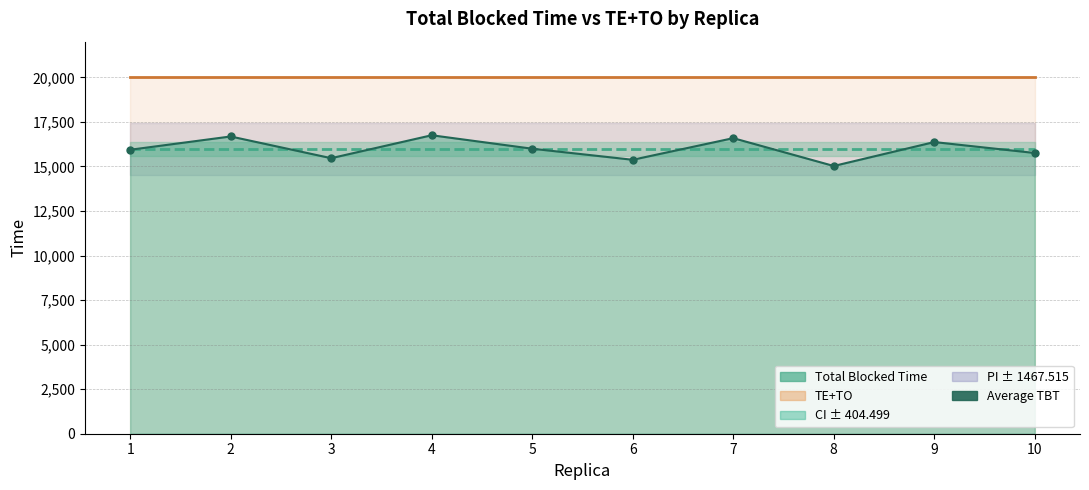

What is the value of the Average TBT point at the 9th from the left?

15991.9